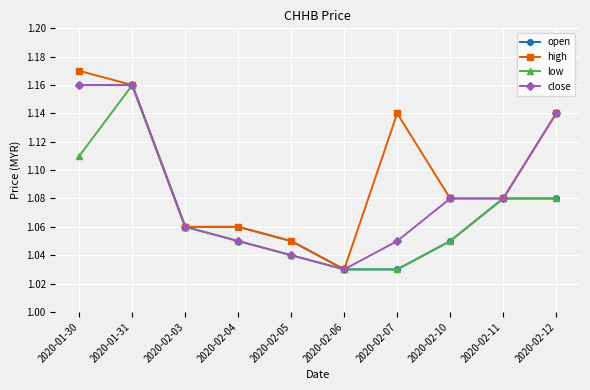

Which series has the widest spread of values?

high